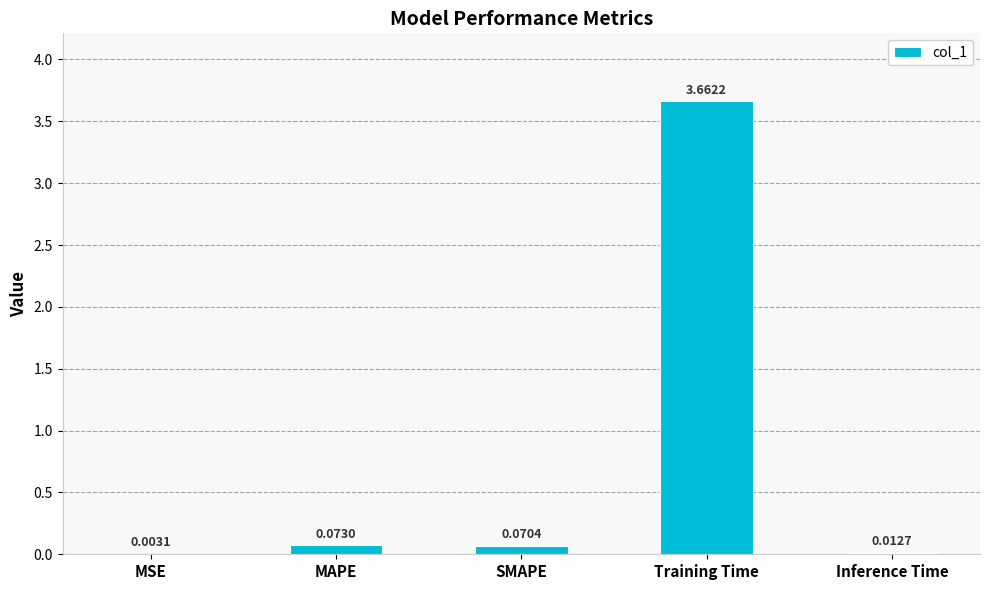

Which label corresponds to the largest value in the chart?

Training Time